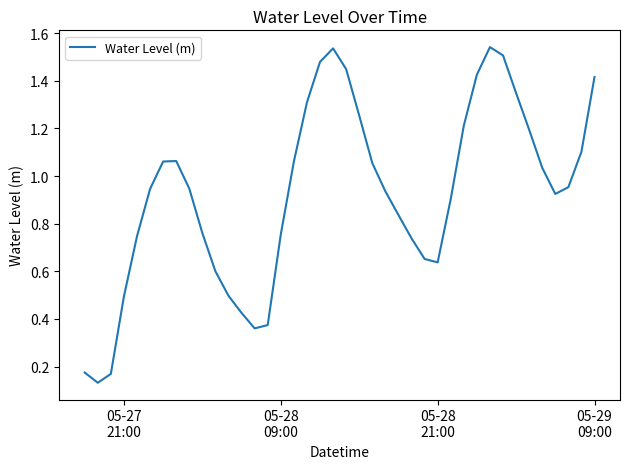

Does the chart have visible grid lines?

No